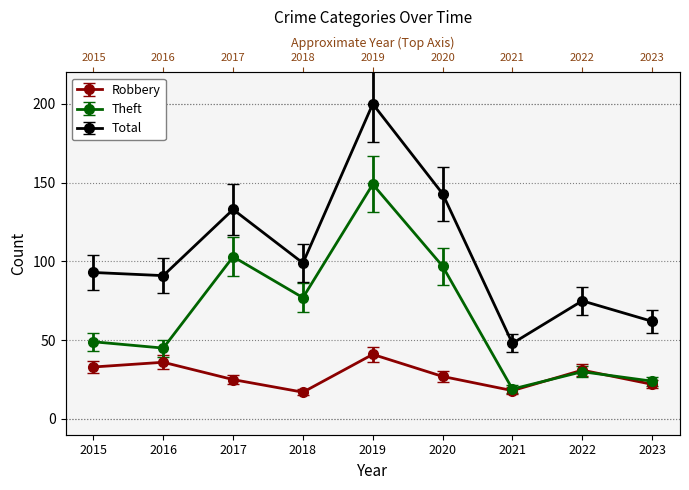

List the series in order of their overall mean, highest first.

Total, Theft, Robbery